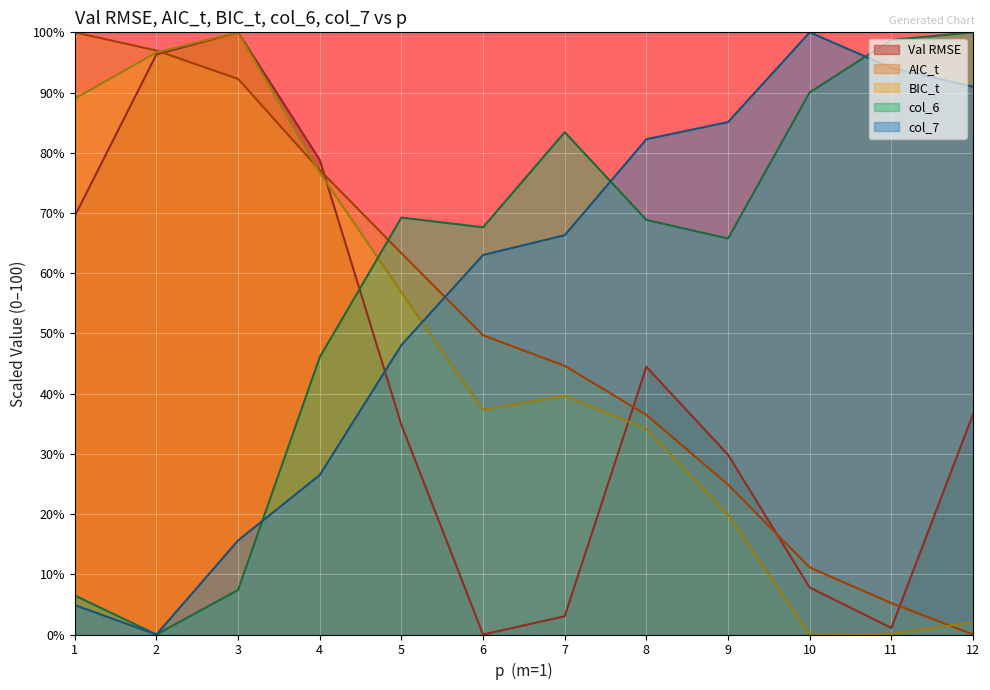

What is the highest value of the Val RMSE series?

100.0